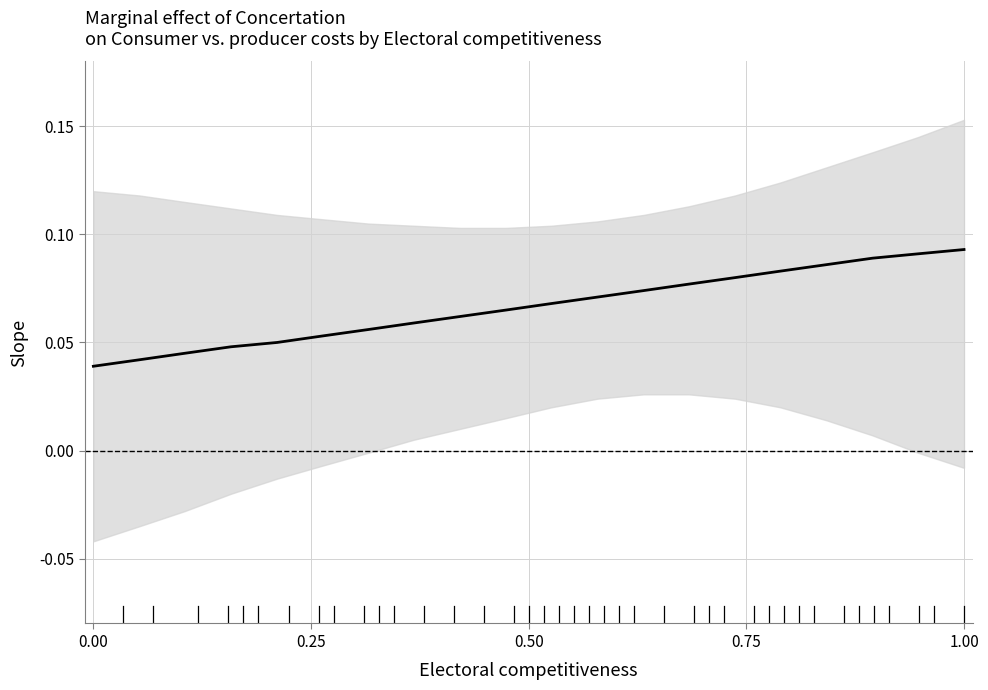

What is the label of the 17th point from the right?

0.75